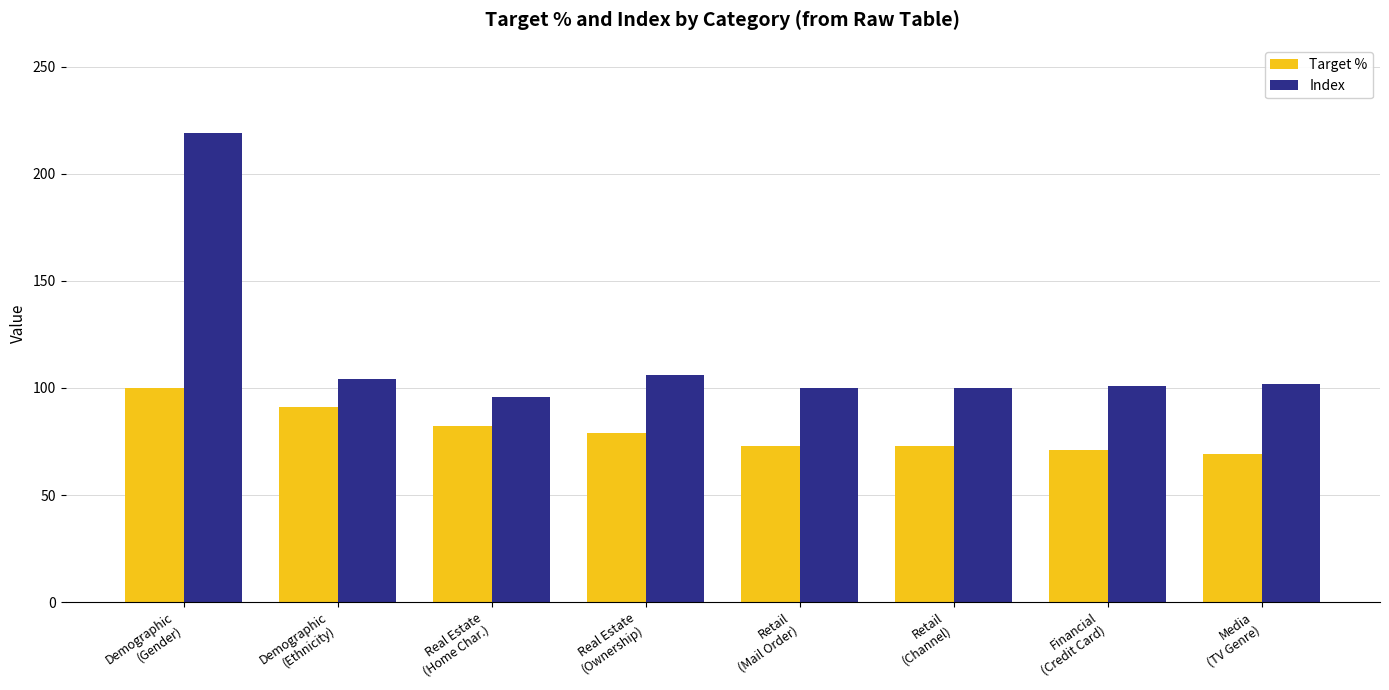

Which category has the highest value in the Target % series?

Demographic
(Gender)